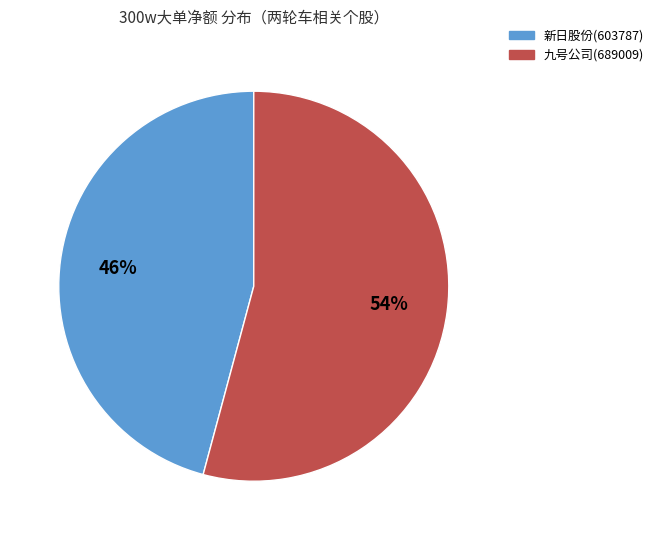

How many segments does this pie chart have?

2